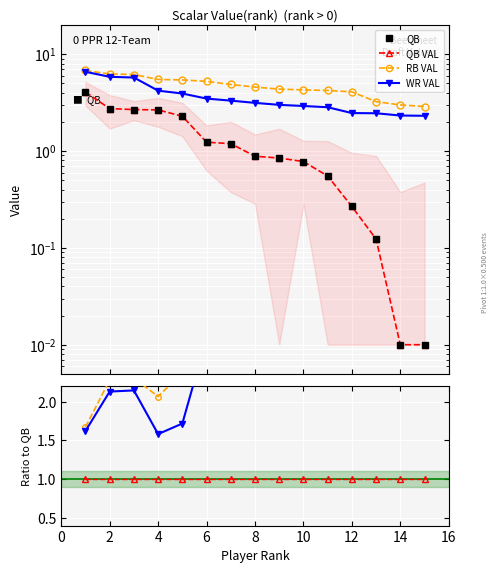

True or false: QB VAL and RB VAL intersect in this chart.

False